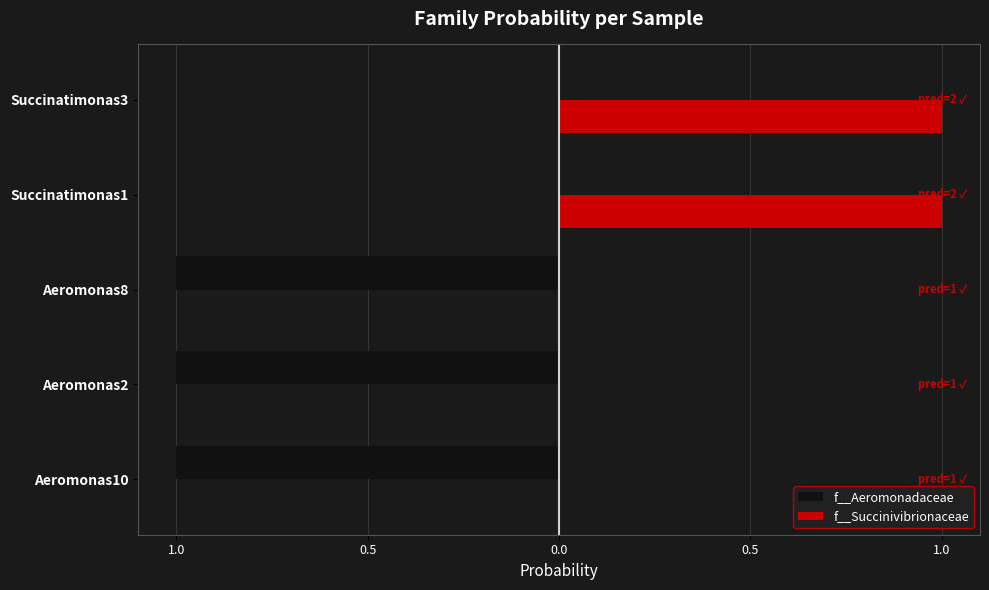

What is the average value of the f__Aeromonadaceae series?

-0.6